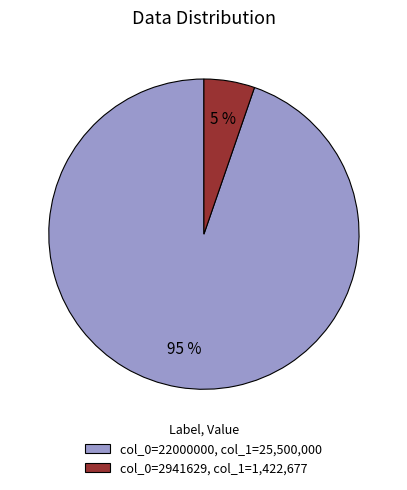

To the nearest percent, what percentage of the pie is col_0=2941629, col_1=1,422,677?

5%